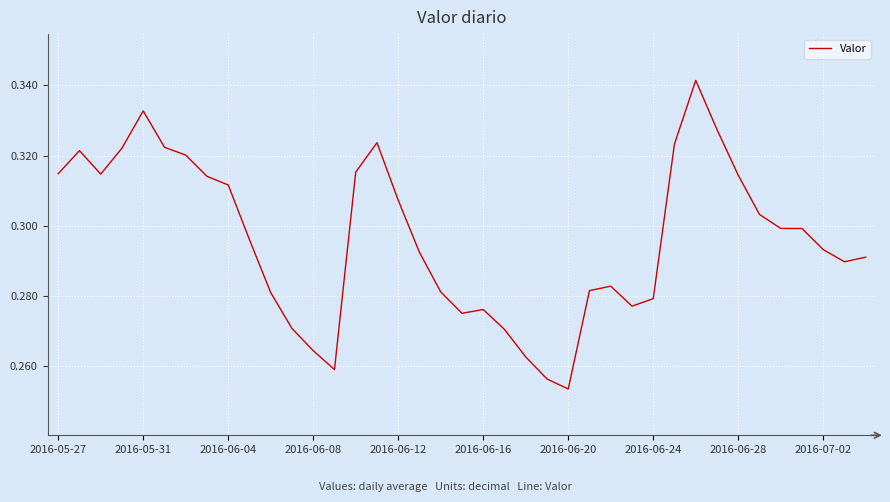

Count the values in the range 0 to 1.

39